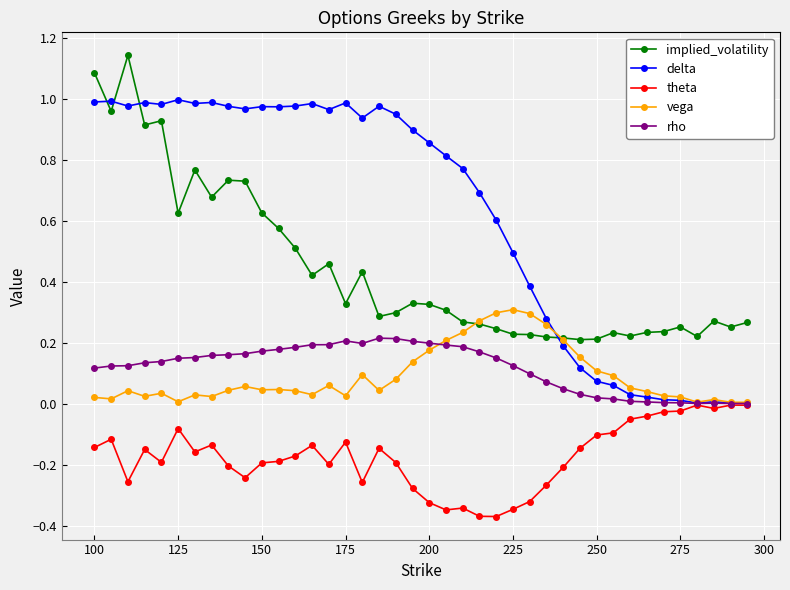

Which series has the widest spread of values?

delta